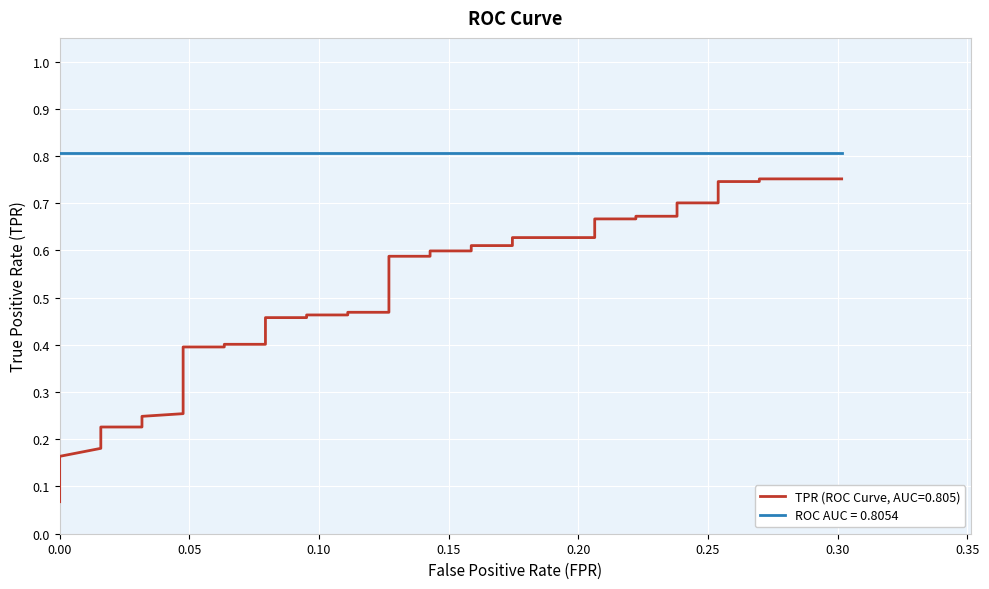

What is the value of the 26th point from the left?

0.6